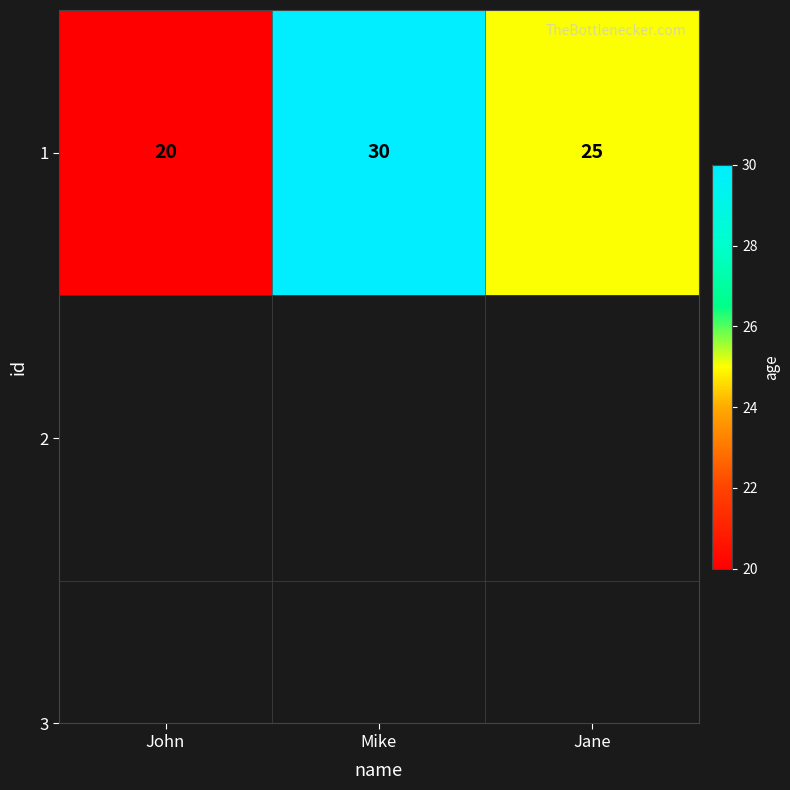

How many values are between 20 and 30?

3